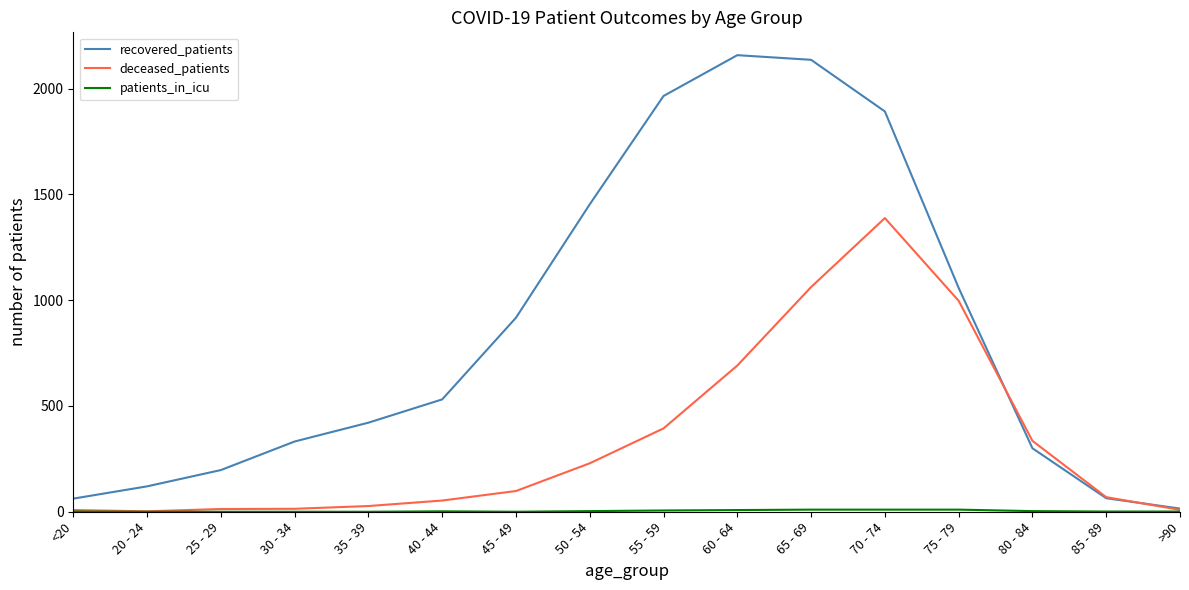

Which series has the largest total across all categories?

recovered_patients